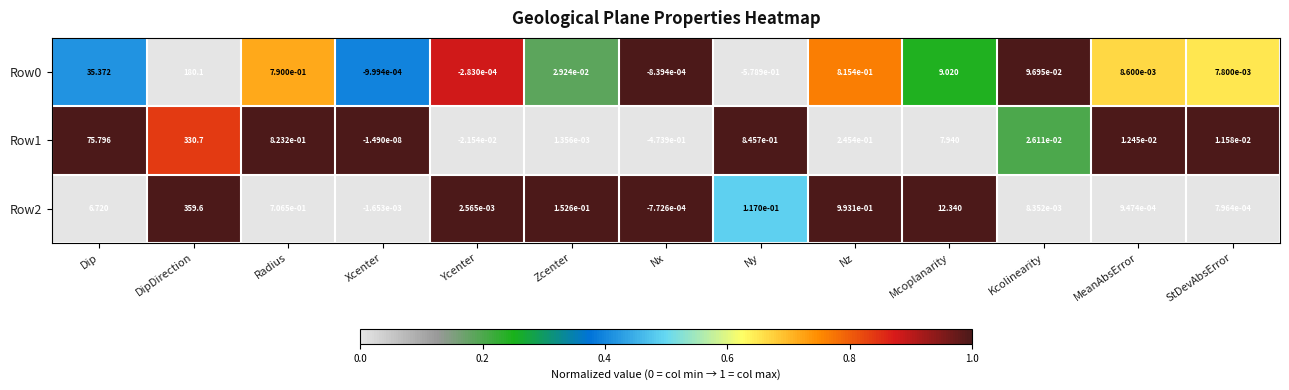

Which series has the widest spread of values?

Row2